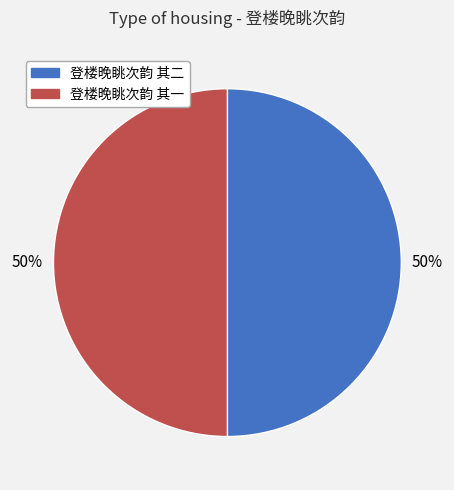

To the nearest percent, what percentage of the pie is 登楼晚眺次韵 其二?

50%